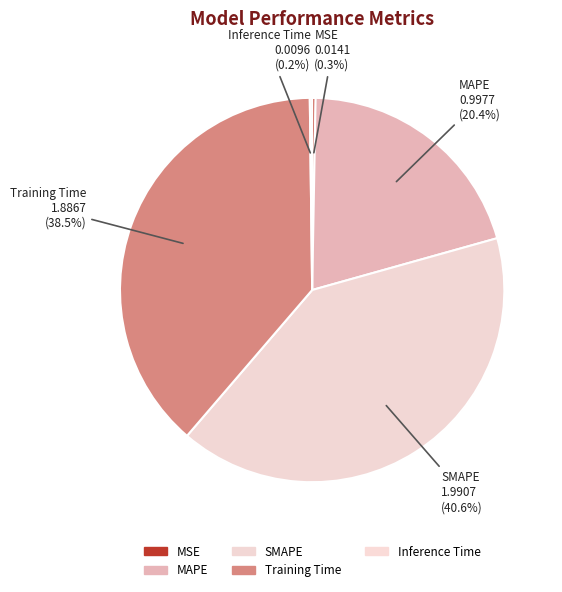

Is the sum of MAPE and Training Time greater than half?

Yes